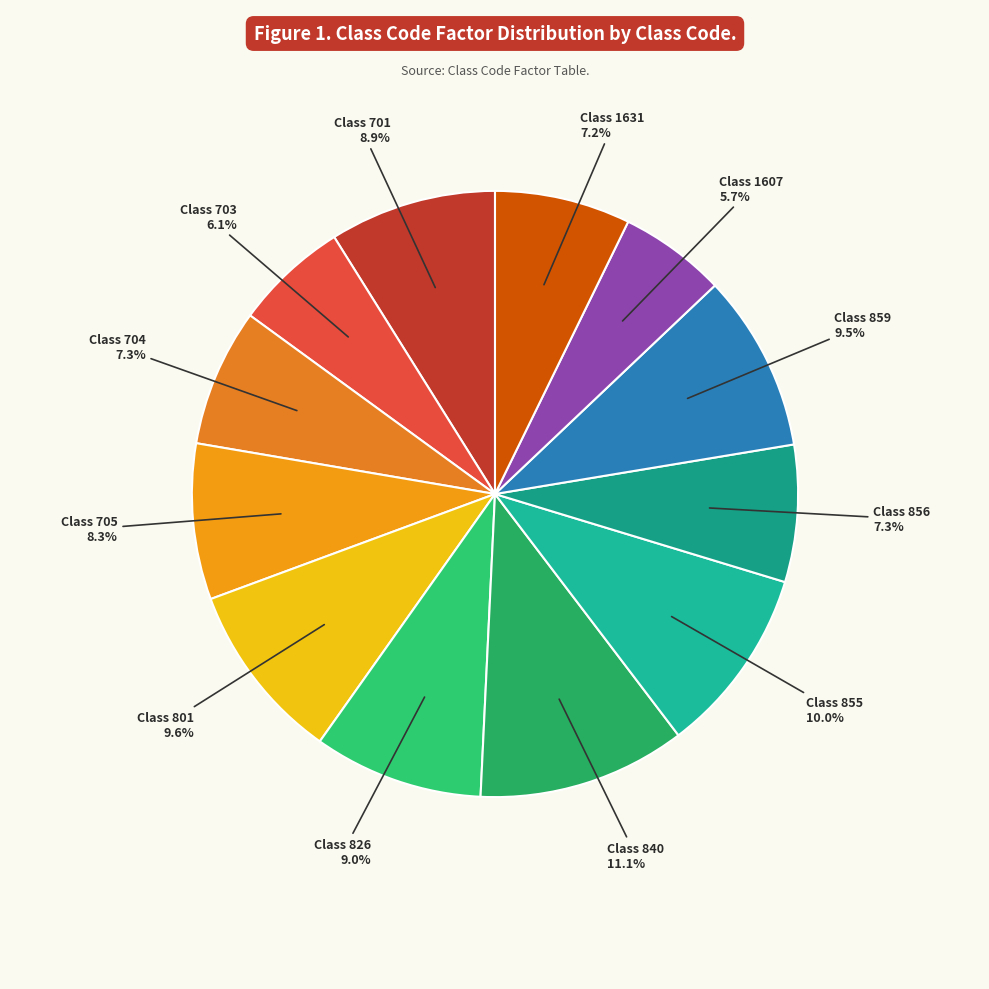

To the nearest percent, what is the difference between the largest and smallest slice percentages?

5%